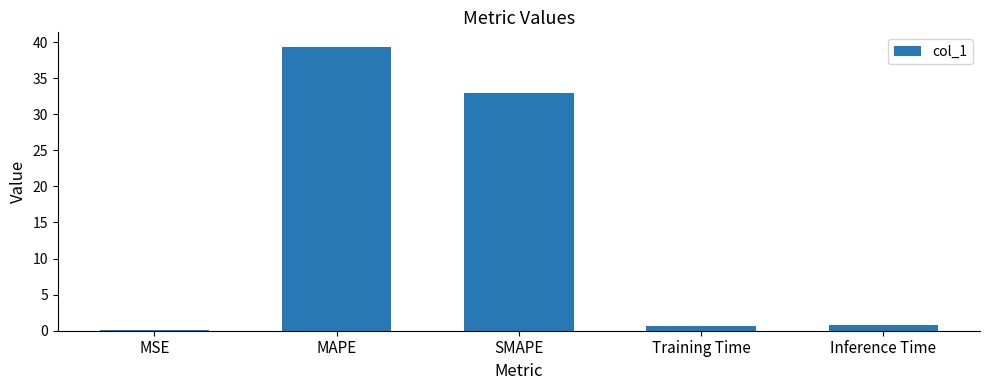

Between SMAPE and Training Time, which is larger?

SMAPE